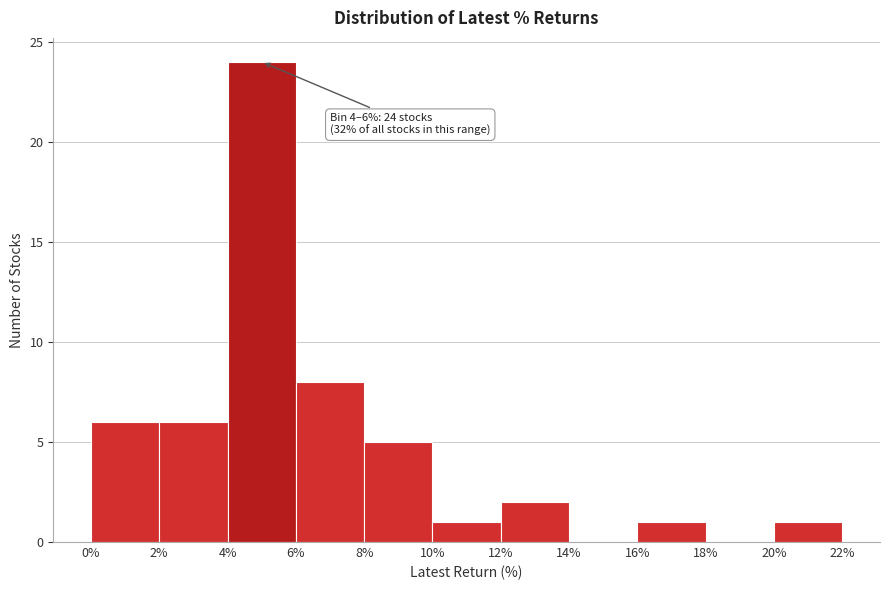

Which range on the x-axis has the tallest bar?

4% to 6%